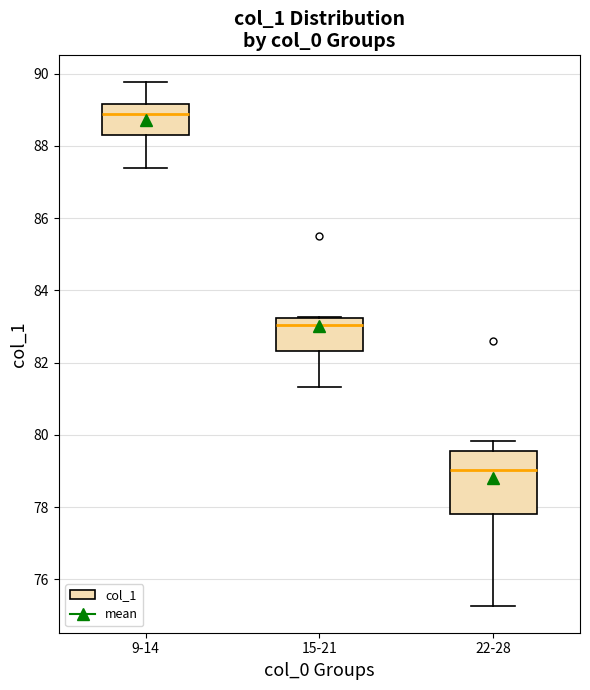

Where is the upper edge of the box for 9-14 on the y-axis? The values are not printed on the chart, so give them approximately, as read against the axis.

89.2